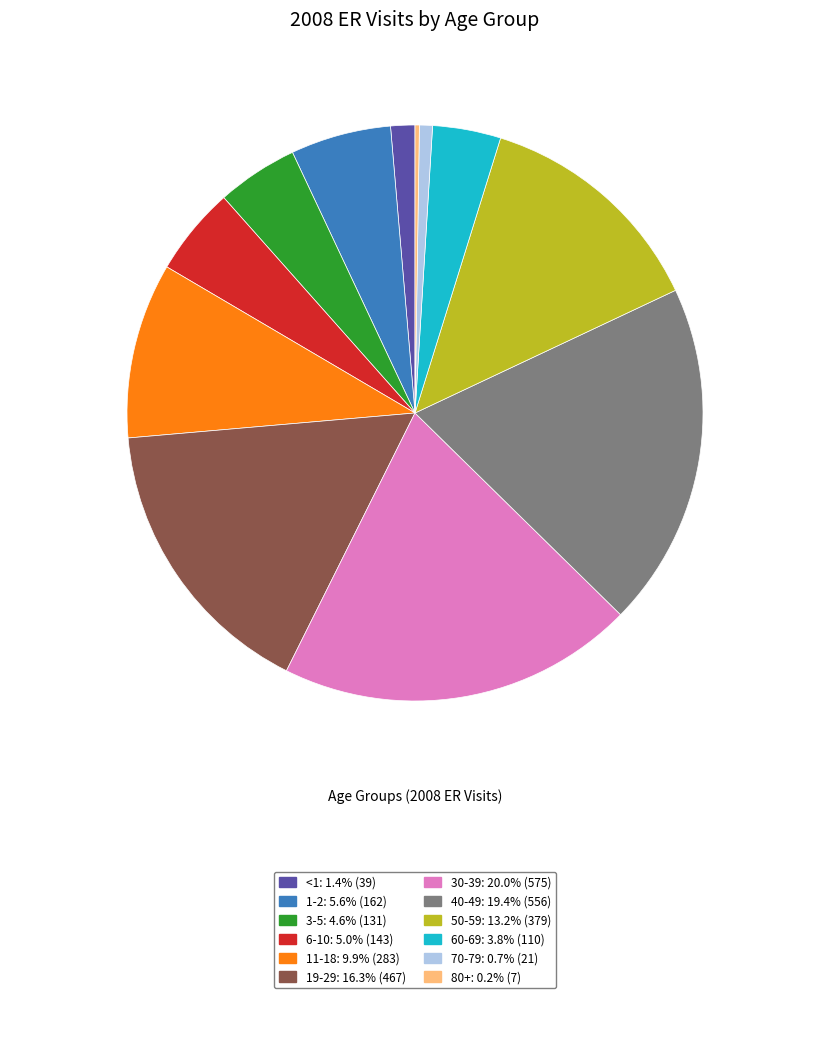

Does any single category account for the majority?

No